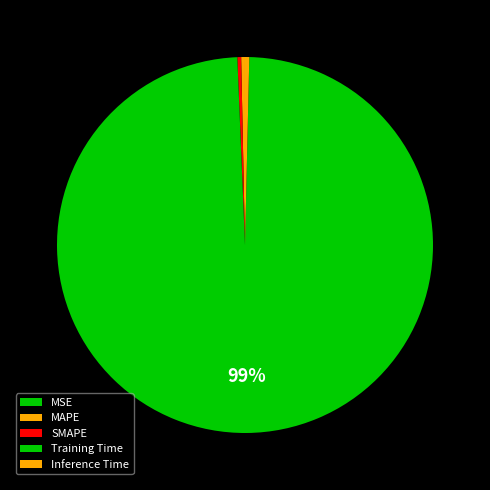

How many segments does this pie chart have?

5